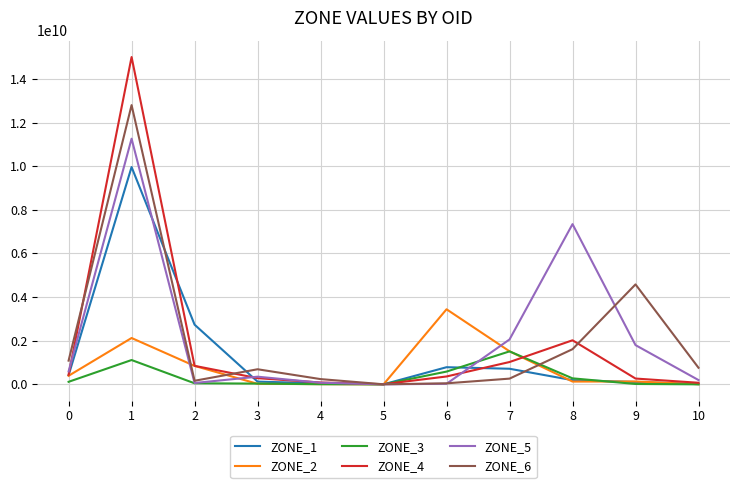

At 1, list the series in order from largest to smallest.

ZONE_4, ZONE_6, ZONE_5, ZONE_1, ZONE_2, ZONE_3